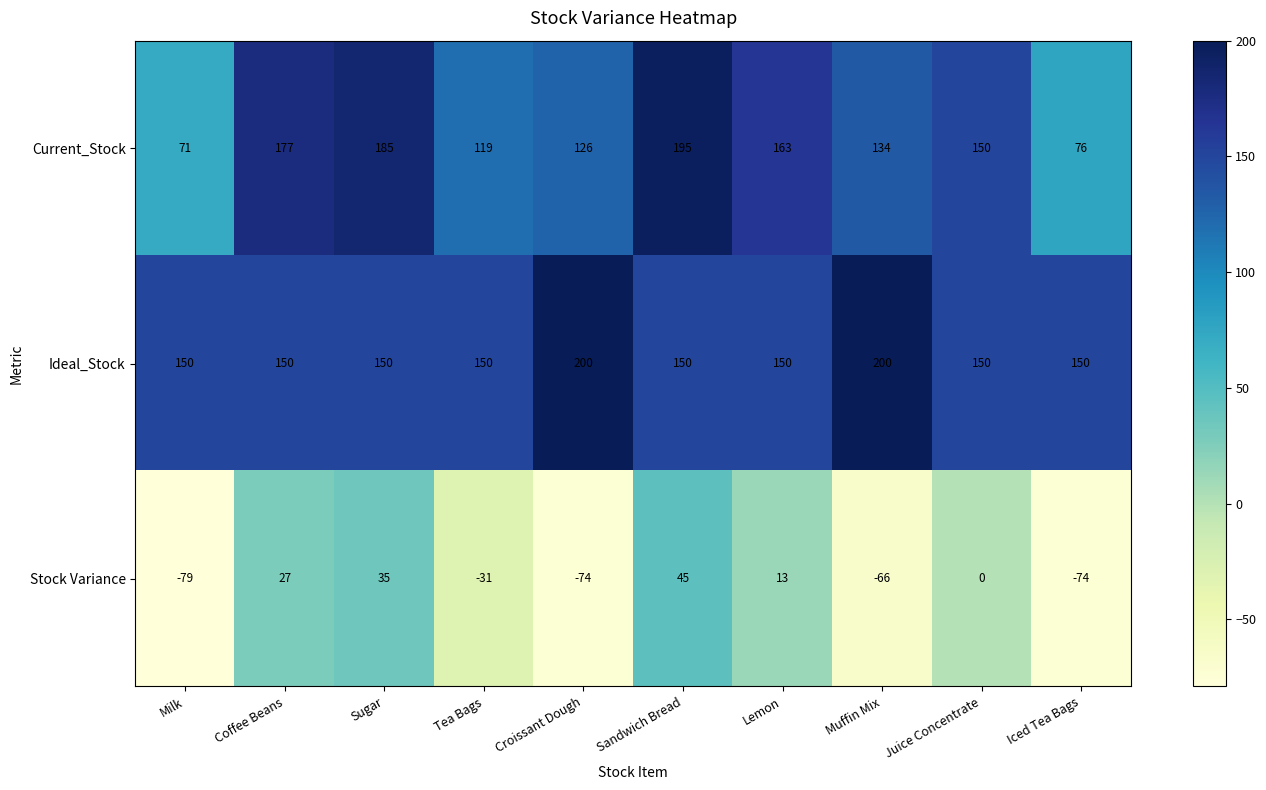

What is the sum of the Current_Stock values at Muffin Mix and Iced Tea Bags?

210